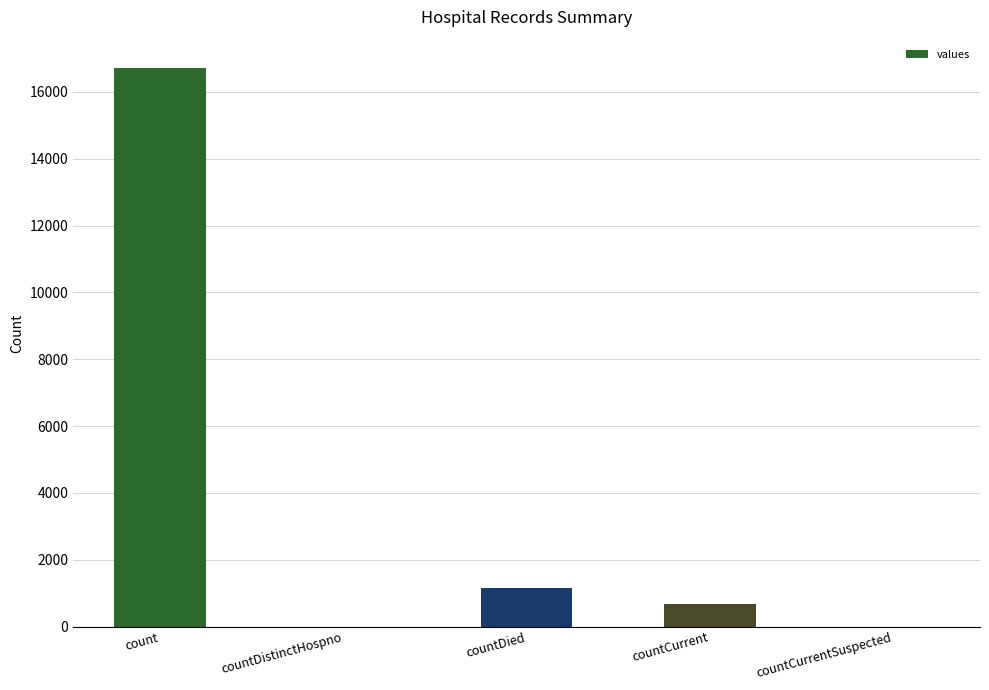

What is the change in value from count to countDistinctHospno?

-16729